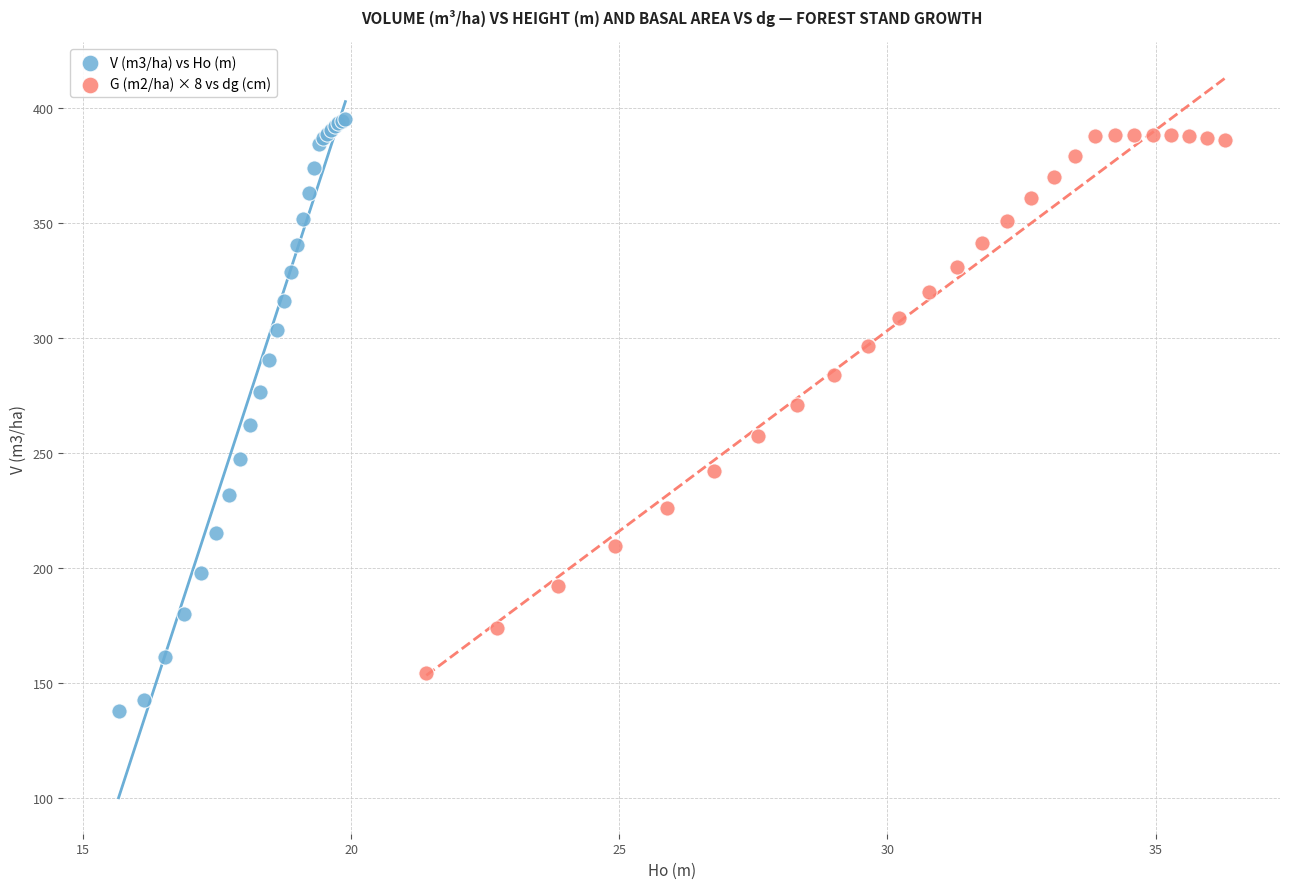

Which series has the widest spread of Y values?

V (m3/ha) vs Ho (m)